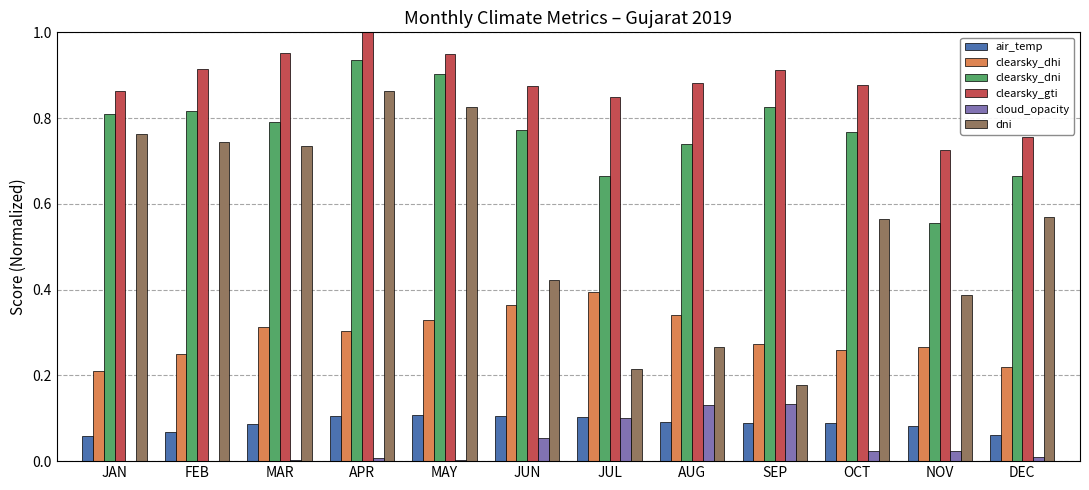

The value of cloud_opacity at MAR is 0.0. True or false?

True